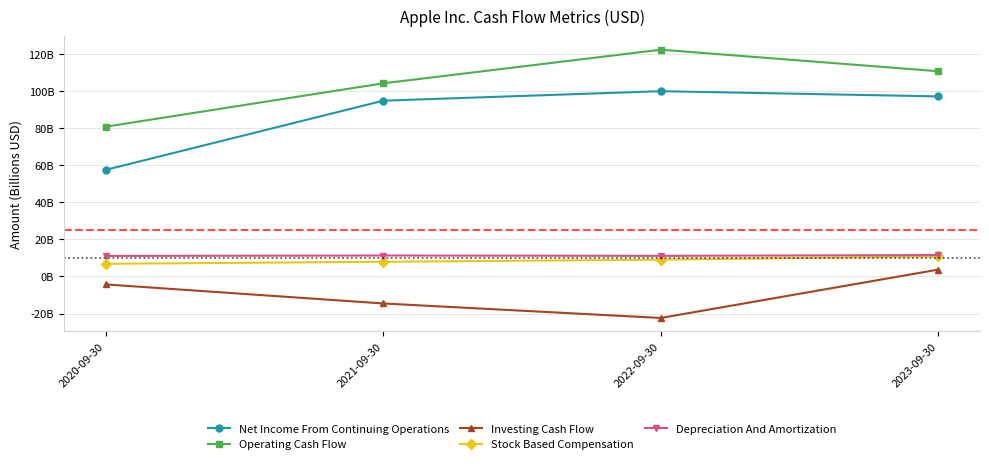

Where is the first local minimum for Investing Cash Flow?

2022-09-30